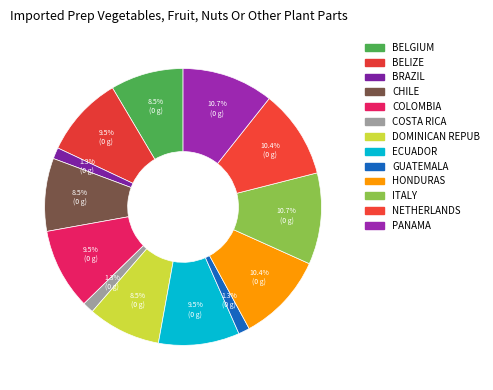

How many slices are in this pie chart?

13